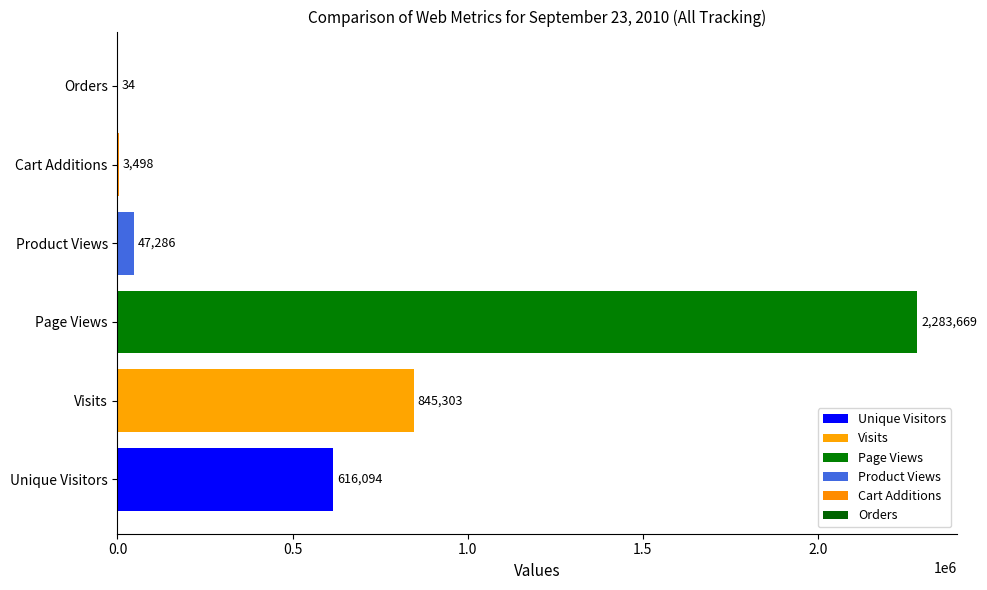

True or false: the data shows 2283669 at Page Views.

True